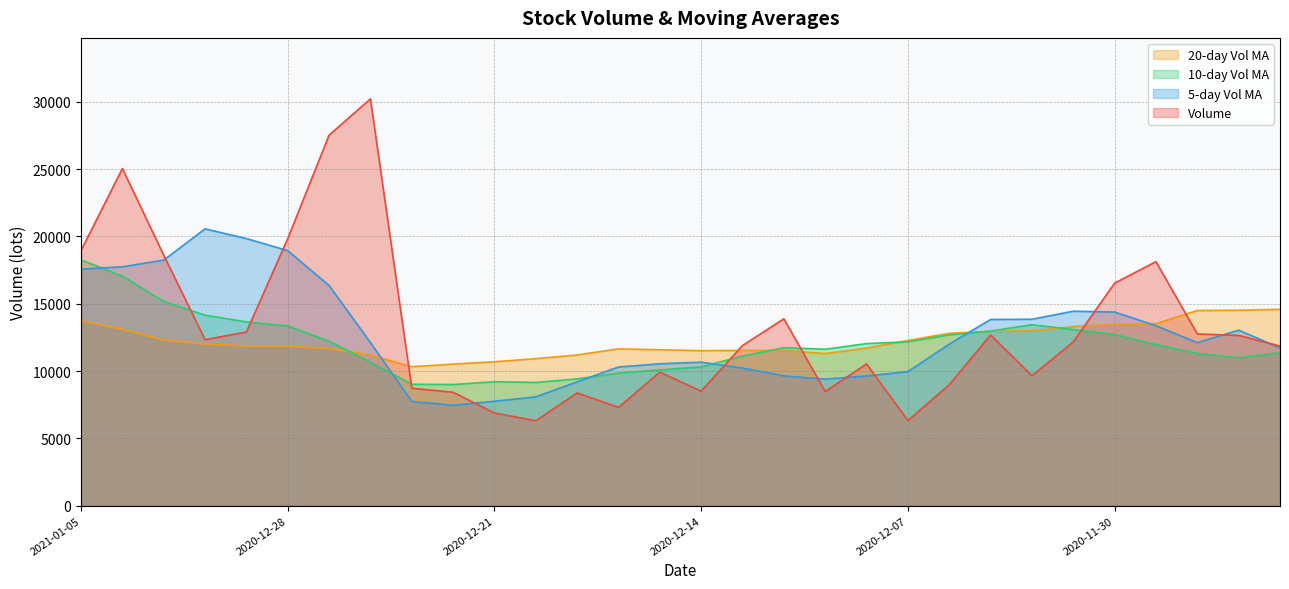

Between which two adjacent categories do v_ma10 and v_ma20 first intersect?

2020-12-25 and 2020-12-24